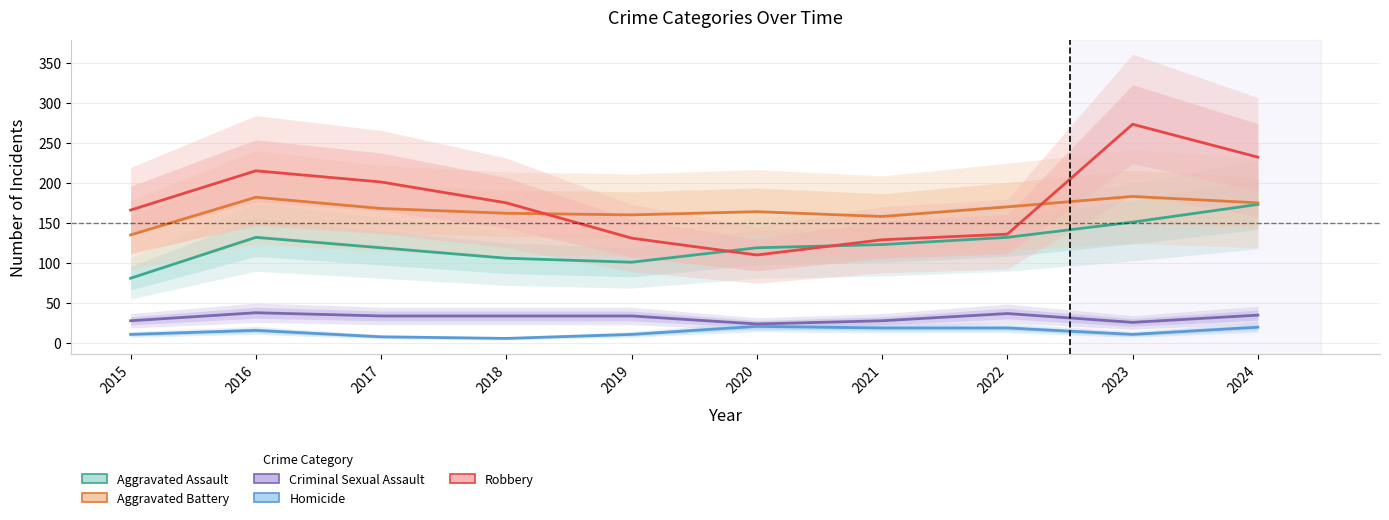

In Criminal Sexual Assault, how many points are lower than both neighbors (excluding endpoints)?

2